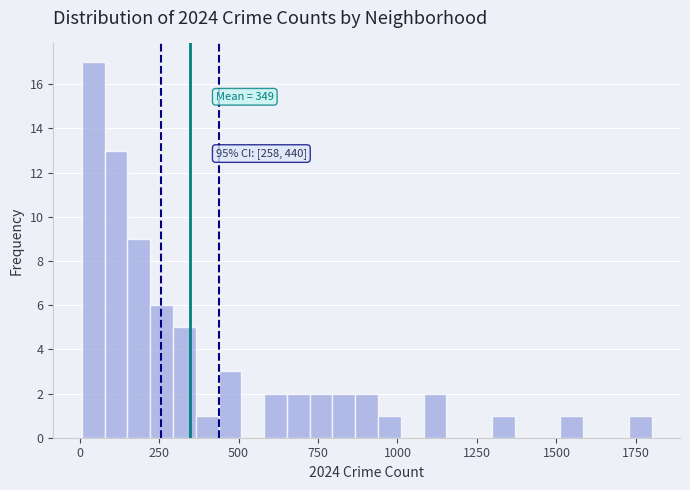

Around what value on the x-axis is the tallest bar? Give the approximate position of its centre, as read against the axis.

50